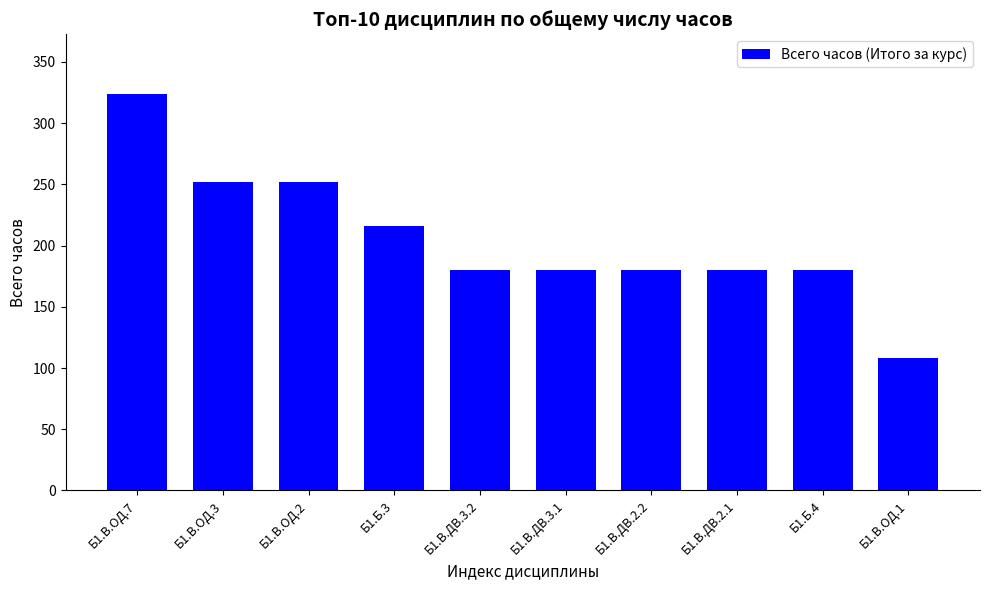

Count the values in the range 180 to 252.

8